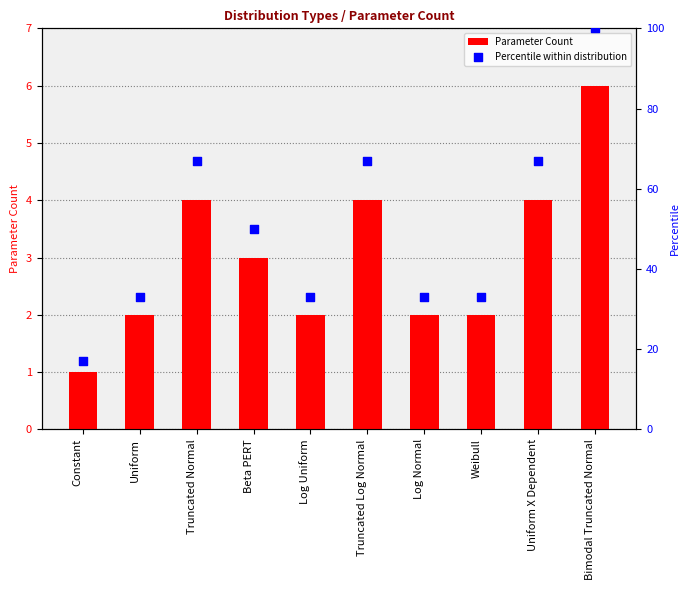

Is the value of Parameter Count at Bimodal Truncated Normal greater than the value of Percentile within distribution at Log Uniform?

No